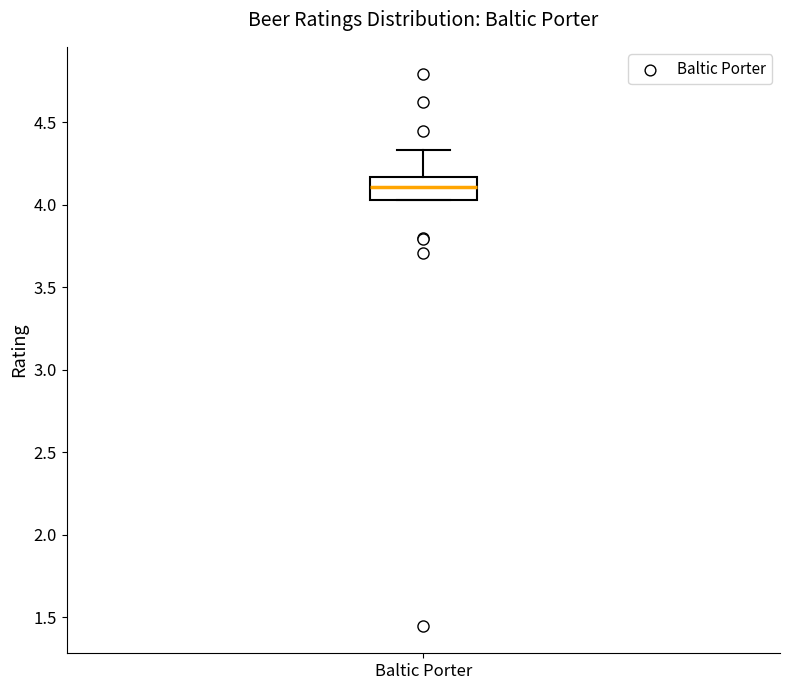

Transcribe this box plot: give where the median line is, the range the box spans, and where the two whiskers end, as read against the y-axis. The values are not printed on the chart, so give them approximately, as read against the axis.

median 4.10, box 4.05 to 4.15, whiskers 4.05 to 4.35